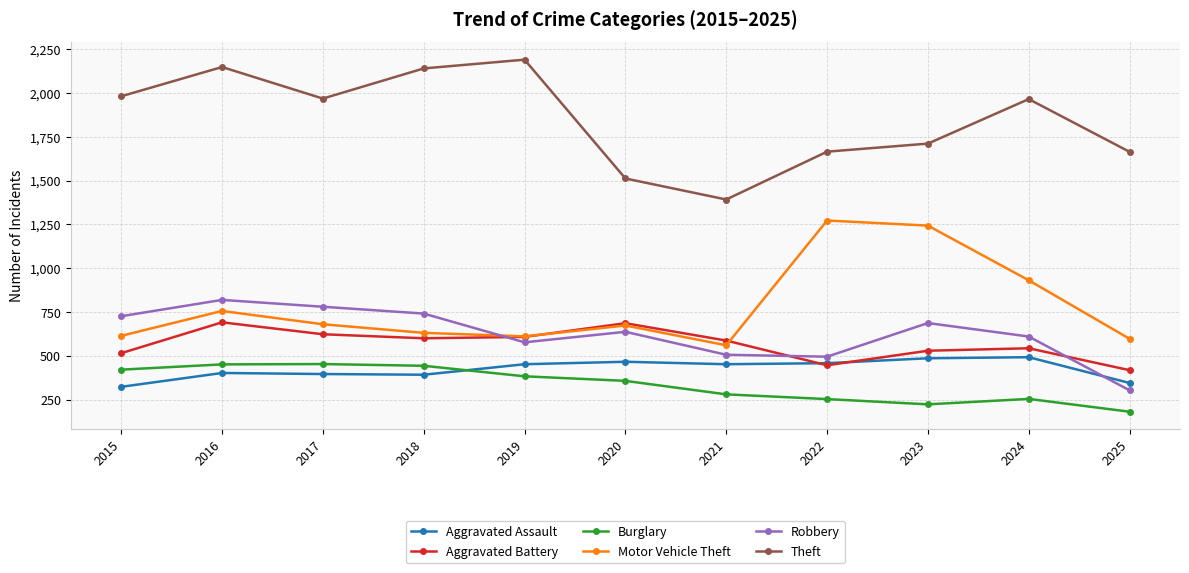

At which category is the sum across all series the highest?

2016